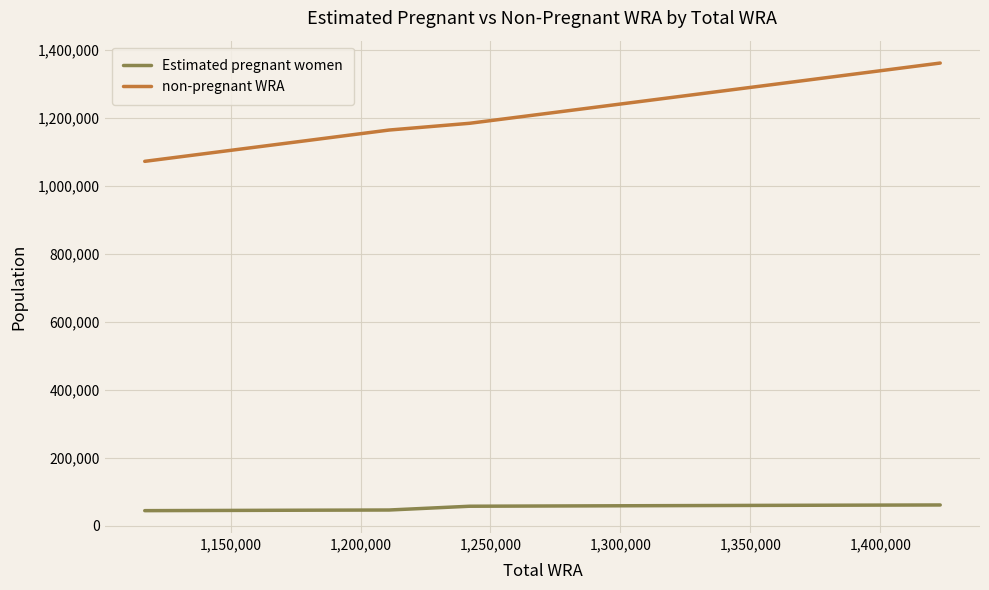

Count the number of data series in this chart.

2